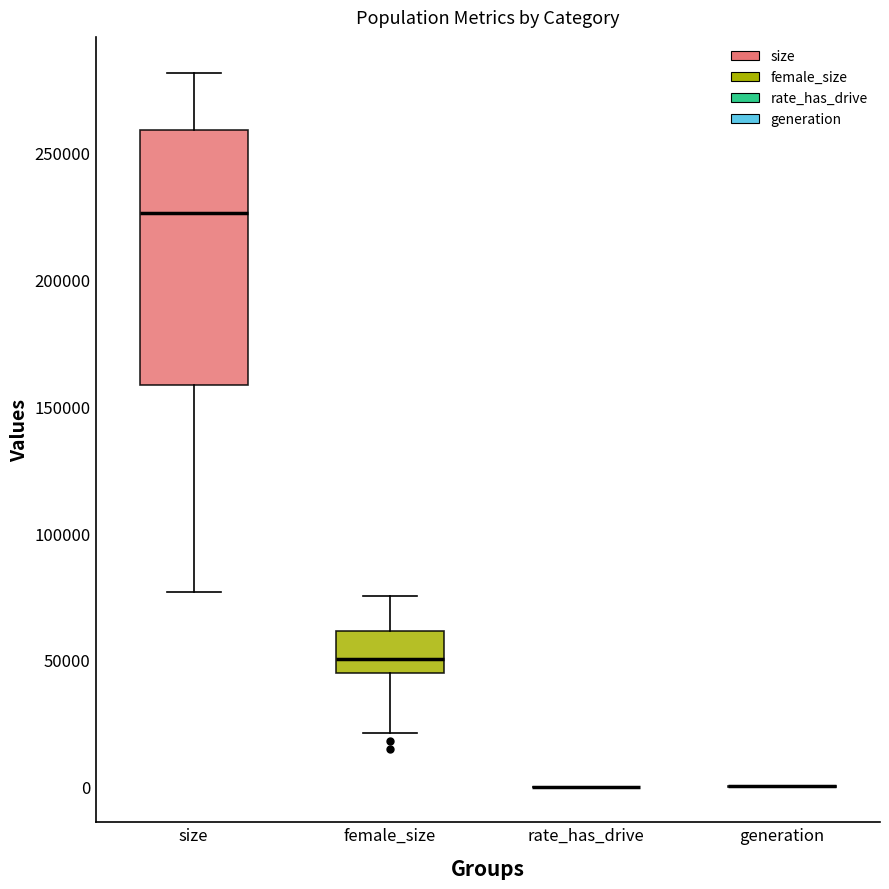

Where is the lower edge of the box for size on the y-axis? The values are not printed on the chart, so give them approximately, as read against the axis.

160000